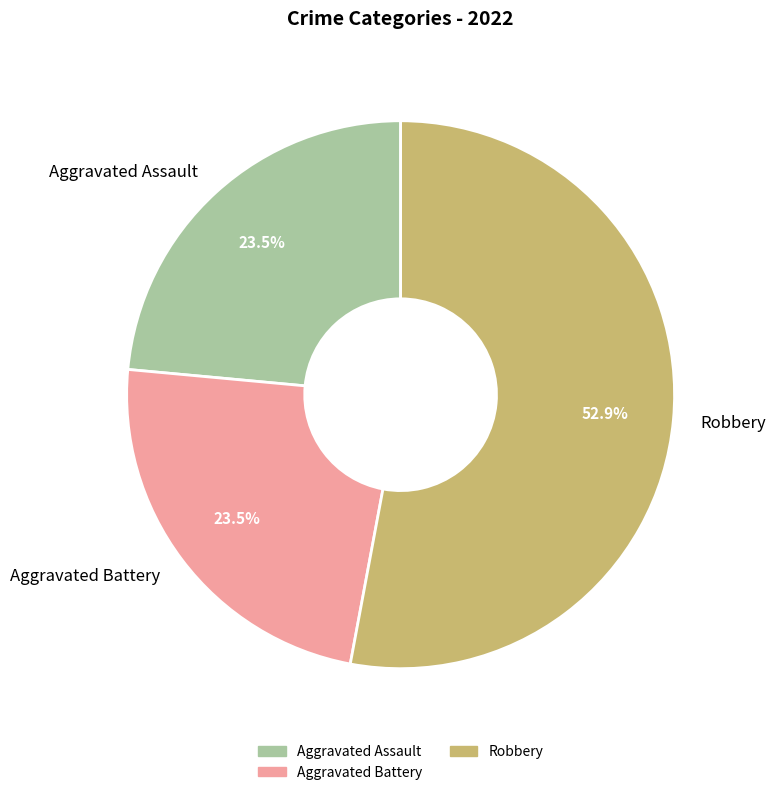

True or false: Robbery accounts for 53% of the total.

True